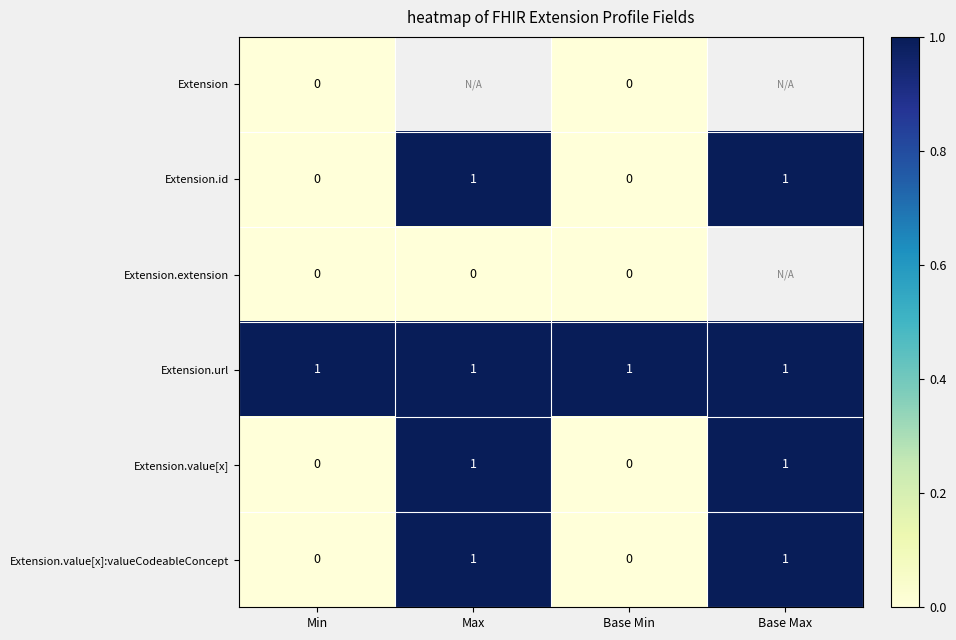

At how many categories does at least one series exceed 0?

4